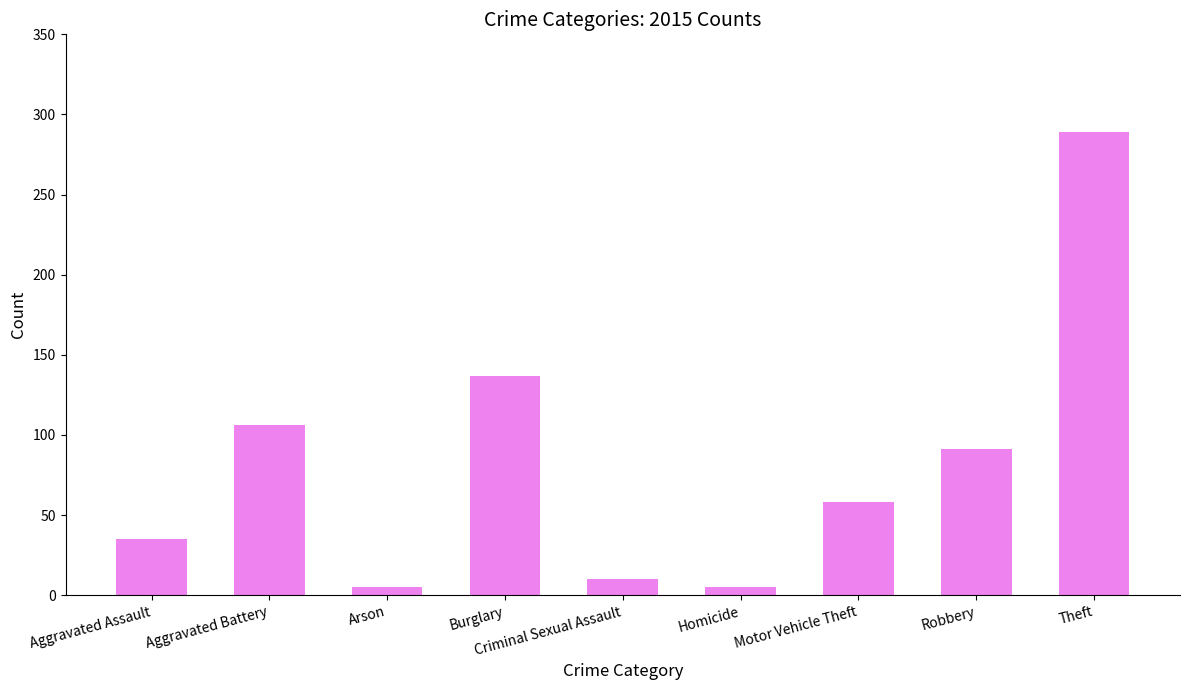

Where does the data first go above 58?

Aggravated Battery